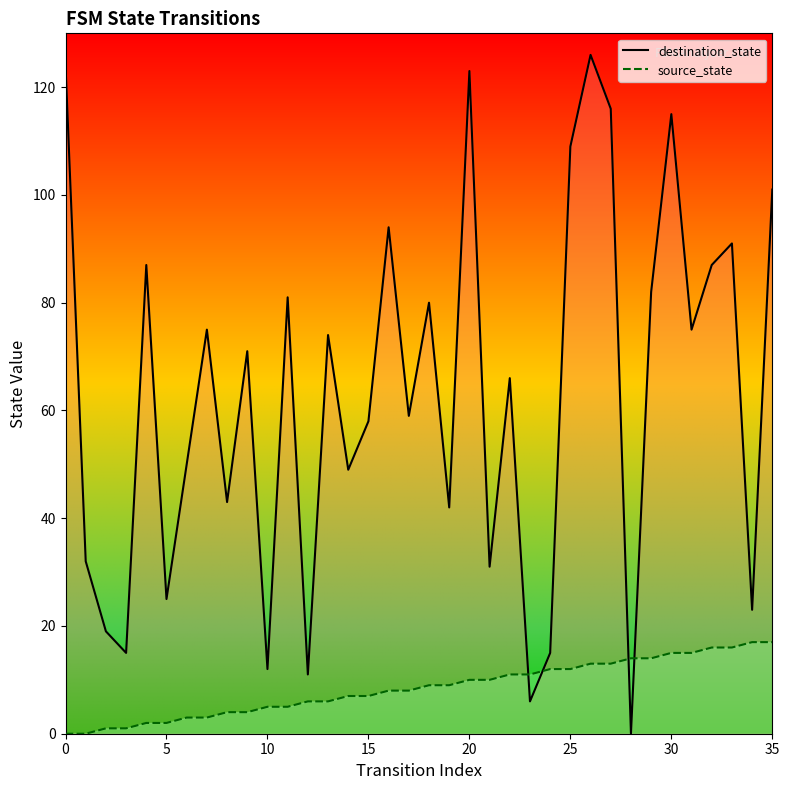

Which series has the largest range (max minus min)?

destination_state